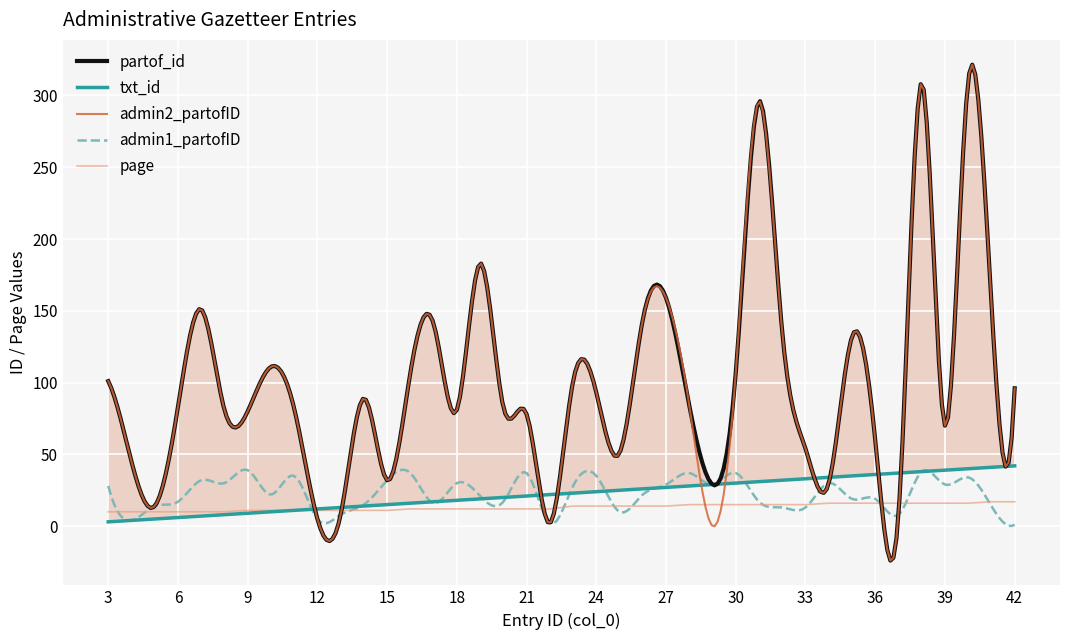

What is the average value of the partof_id series?

98.8